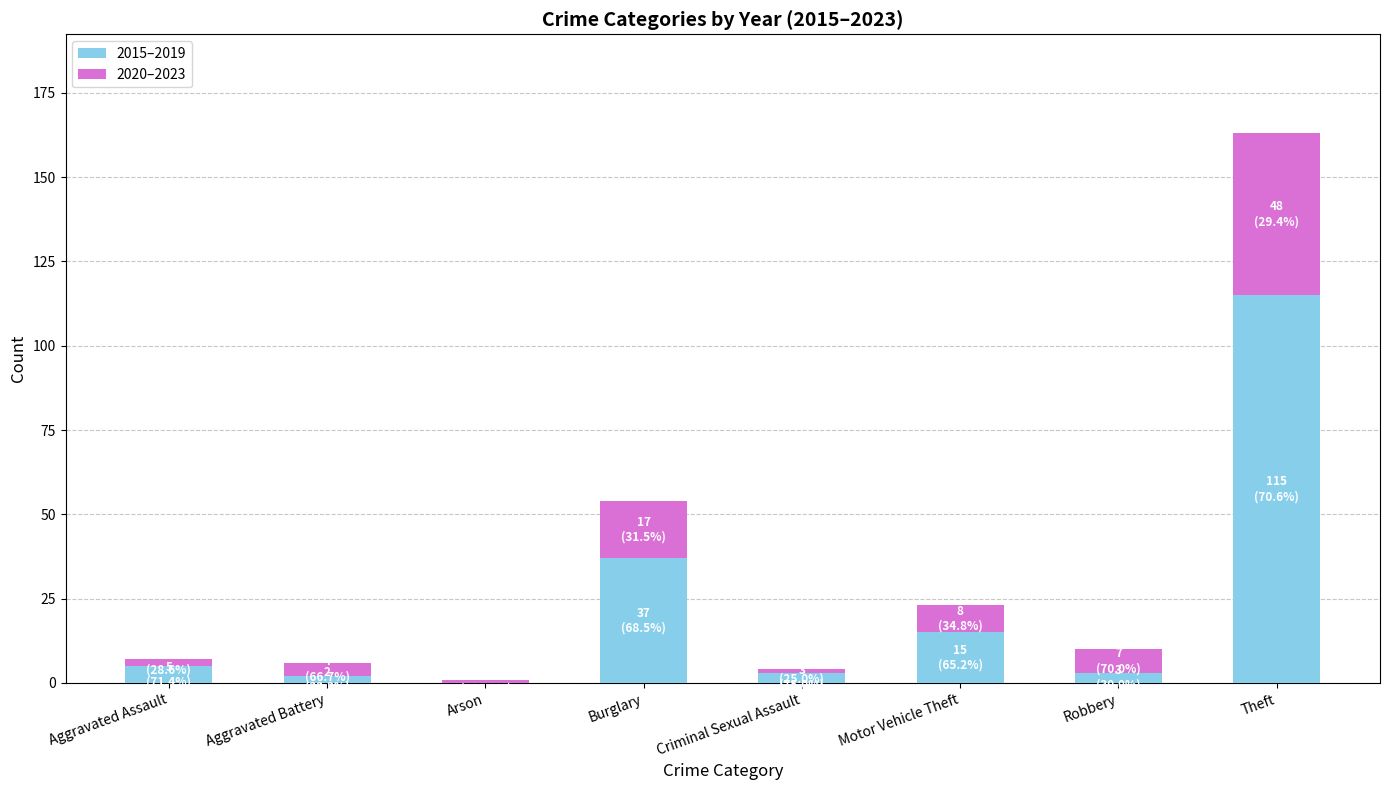

The value of 2015–2019 at Burglary is 9. True or false?

False